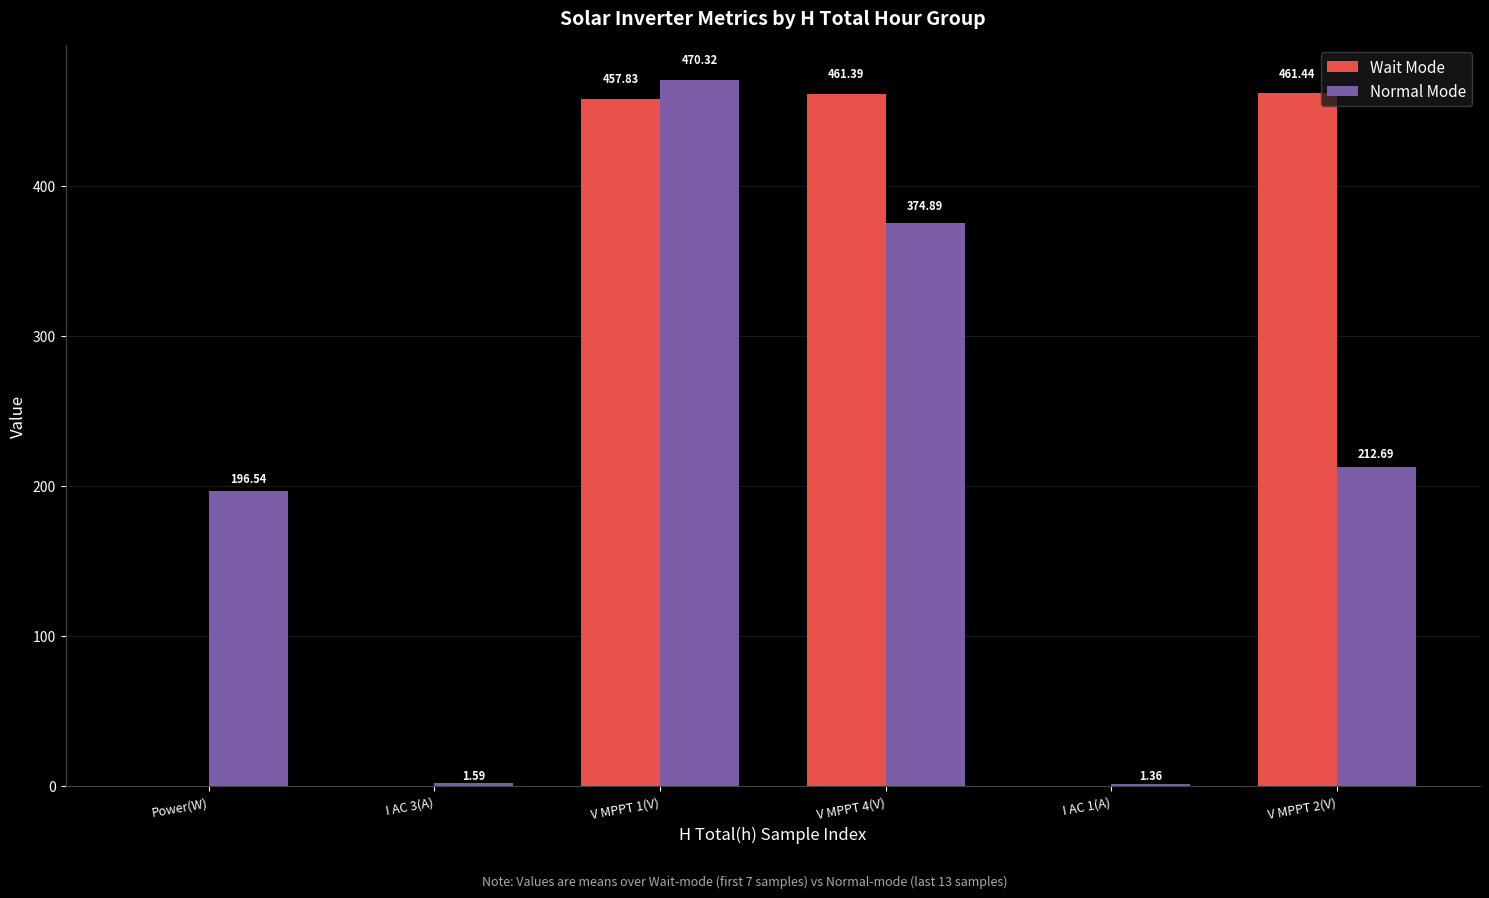

How many groups of bars are there?

6